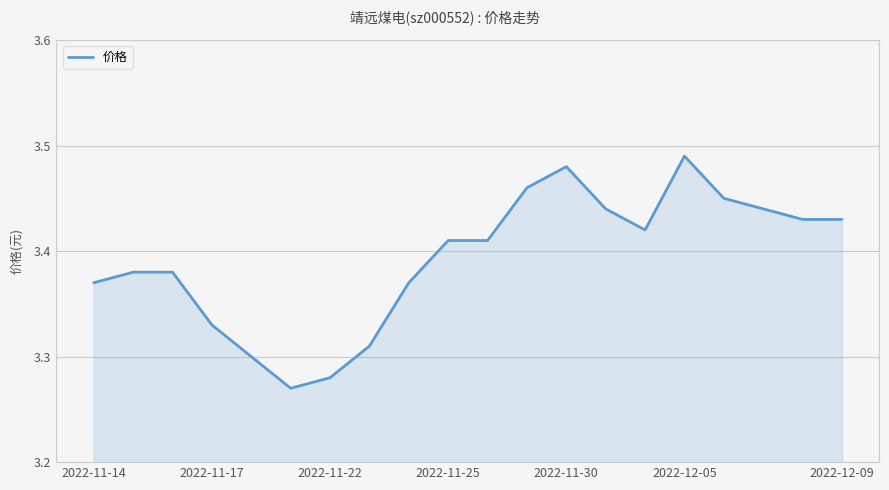

At which category does the chart reach its peak across all series?

2022-12-05